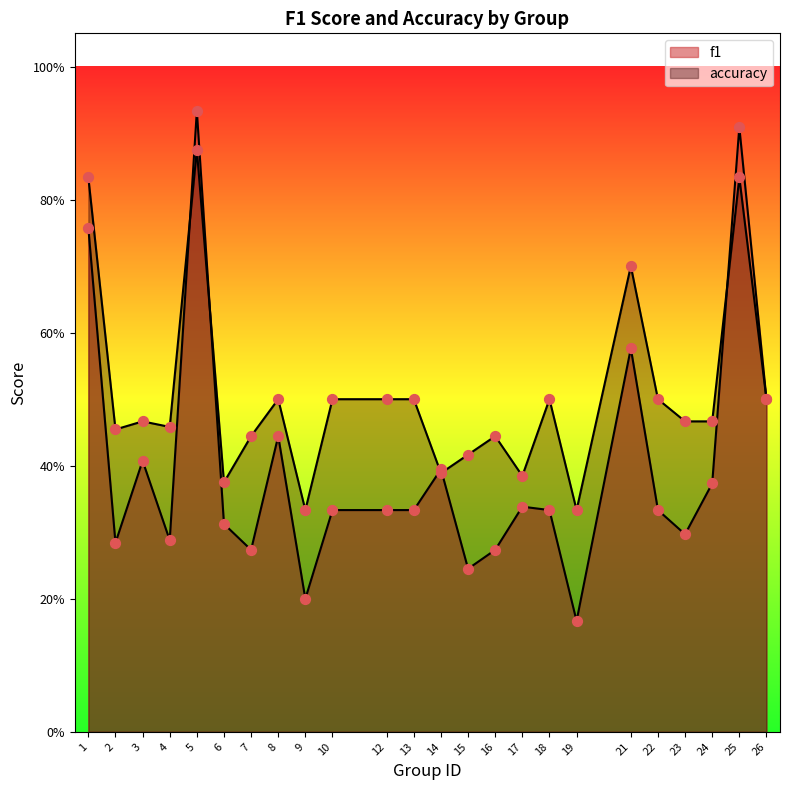

Which series has the largest total across all categories?

accuracy